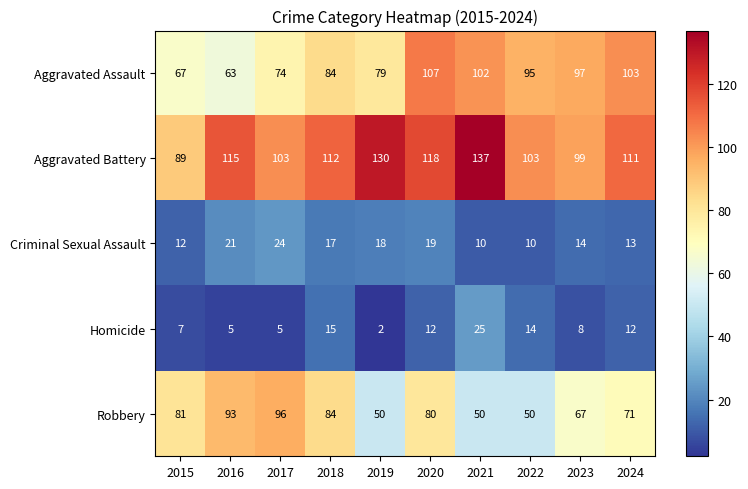

Which series changed the most between 2019 and 2022?

Aggravated Battery